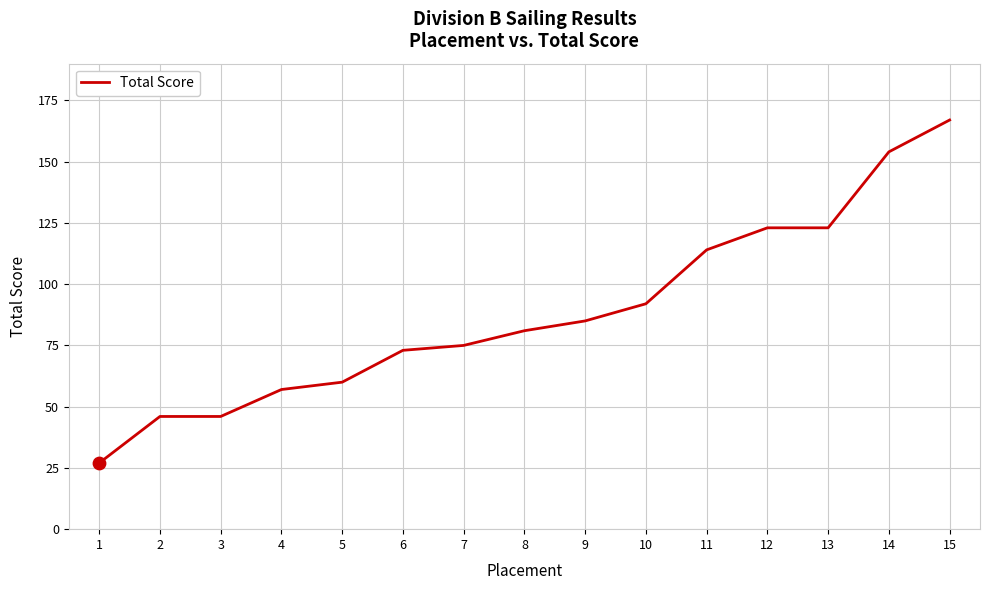

Which has a higher value, 6 or 14?

14